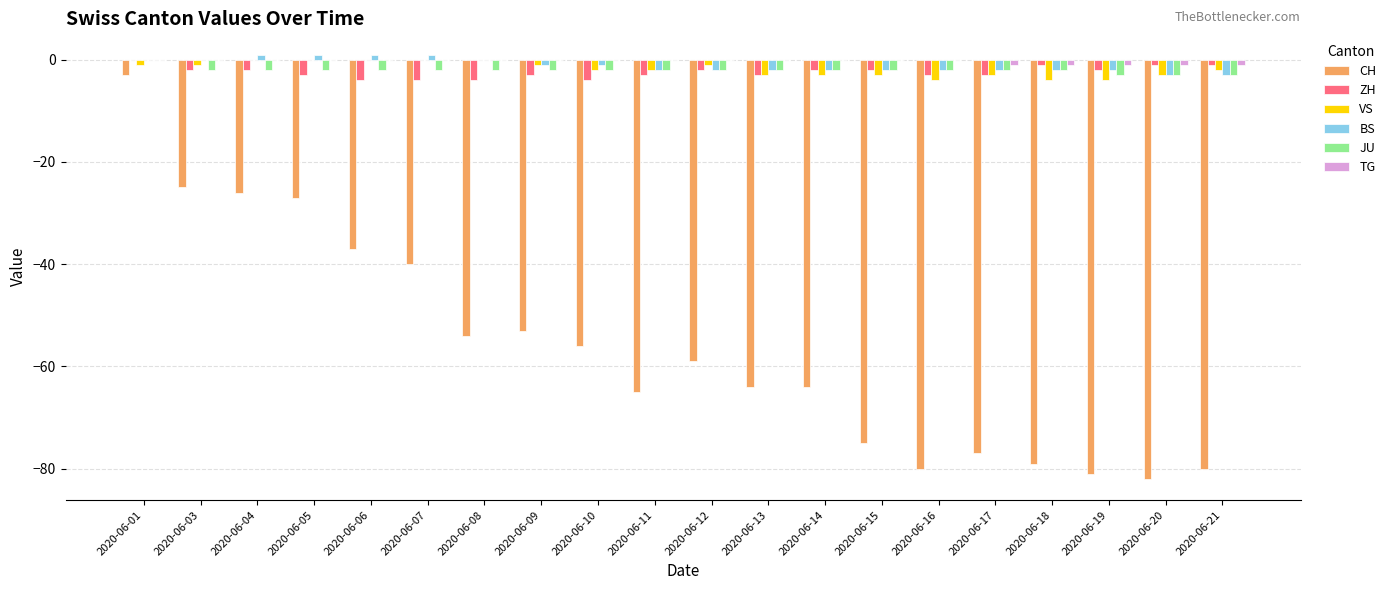

True or false: VS has a value of -3 at 2020-06-20.

True